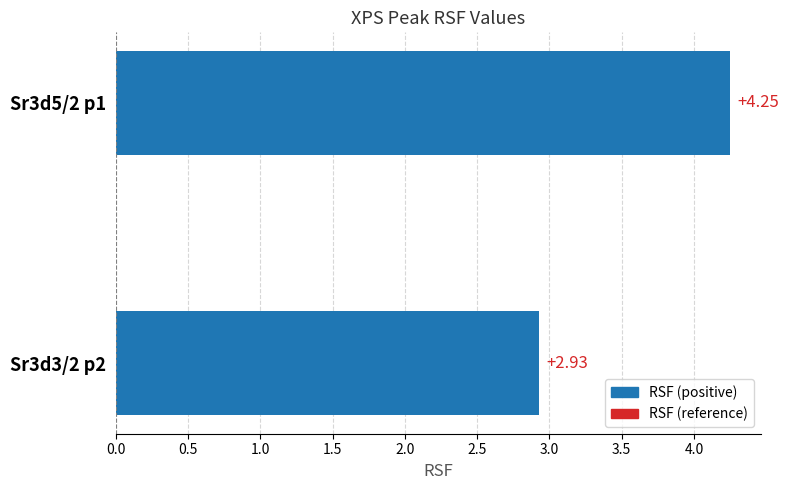

What is the average value?

3.6